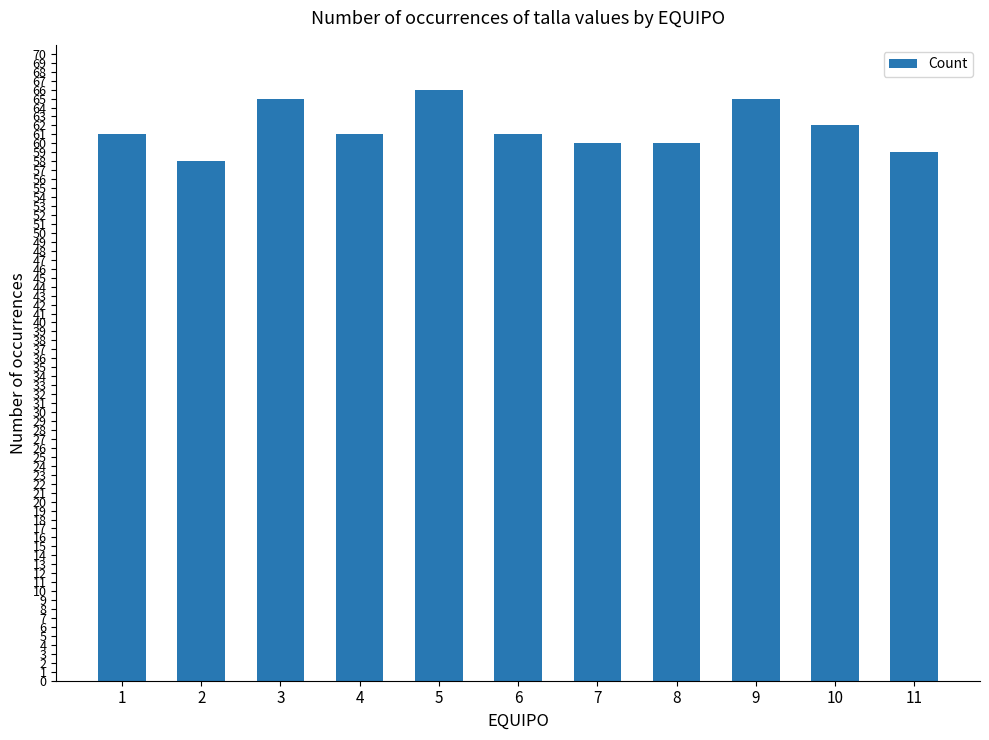

Does the chart contain any negative values?

No